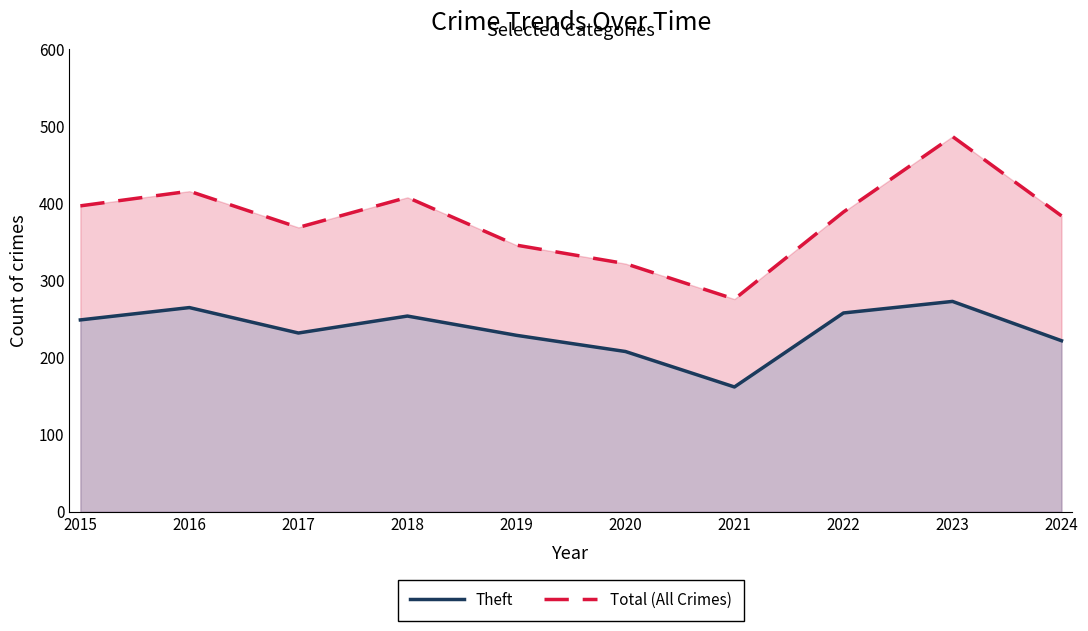

Is the value of Total (All Crimes) at 2021 greater than the value of Theft at 2015?

Yes